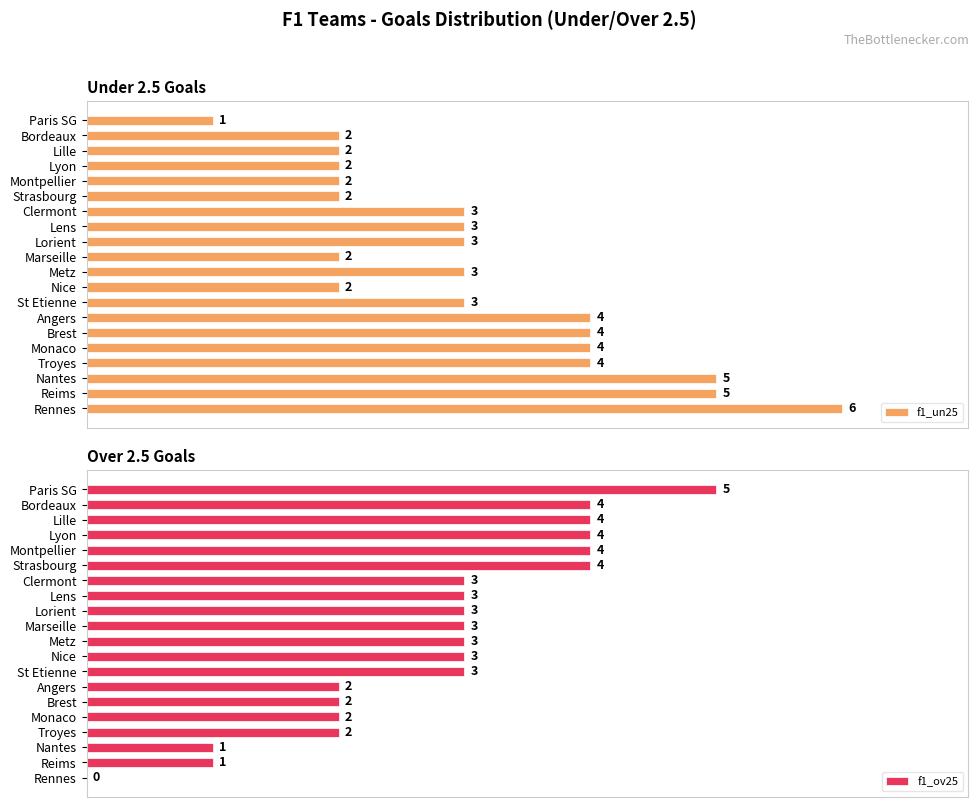

How many positive values does the f1_ov25 series have?

19